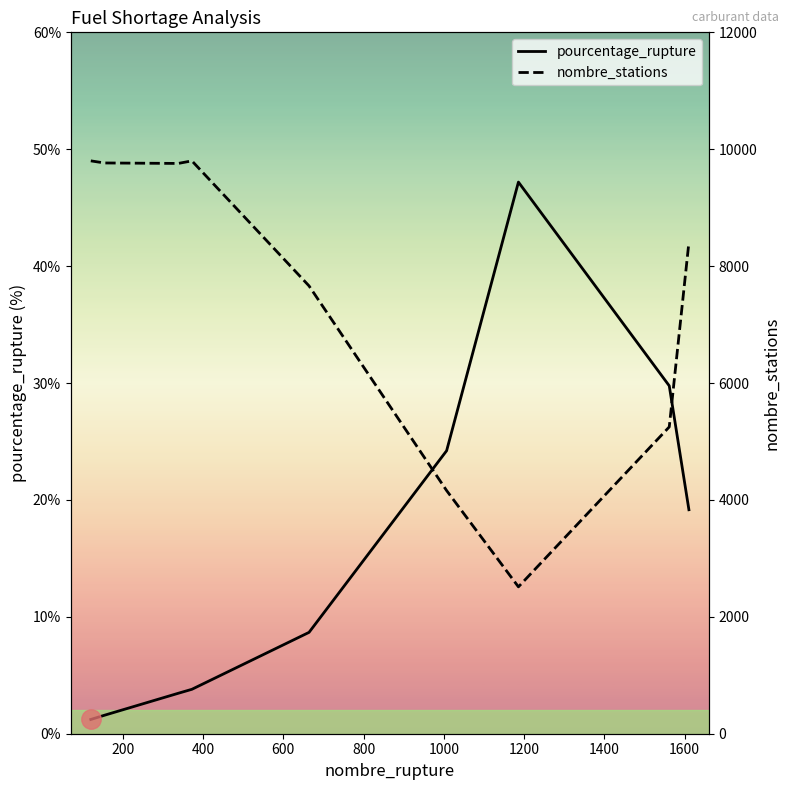

True or false: pourcentage_rupture and nombre_stations intersect in this chart.

False